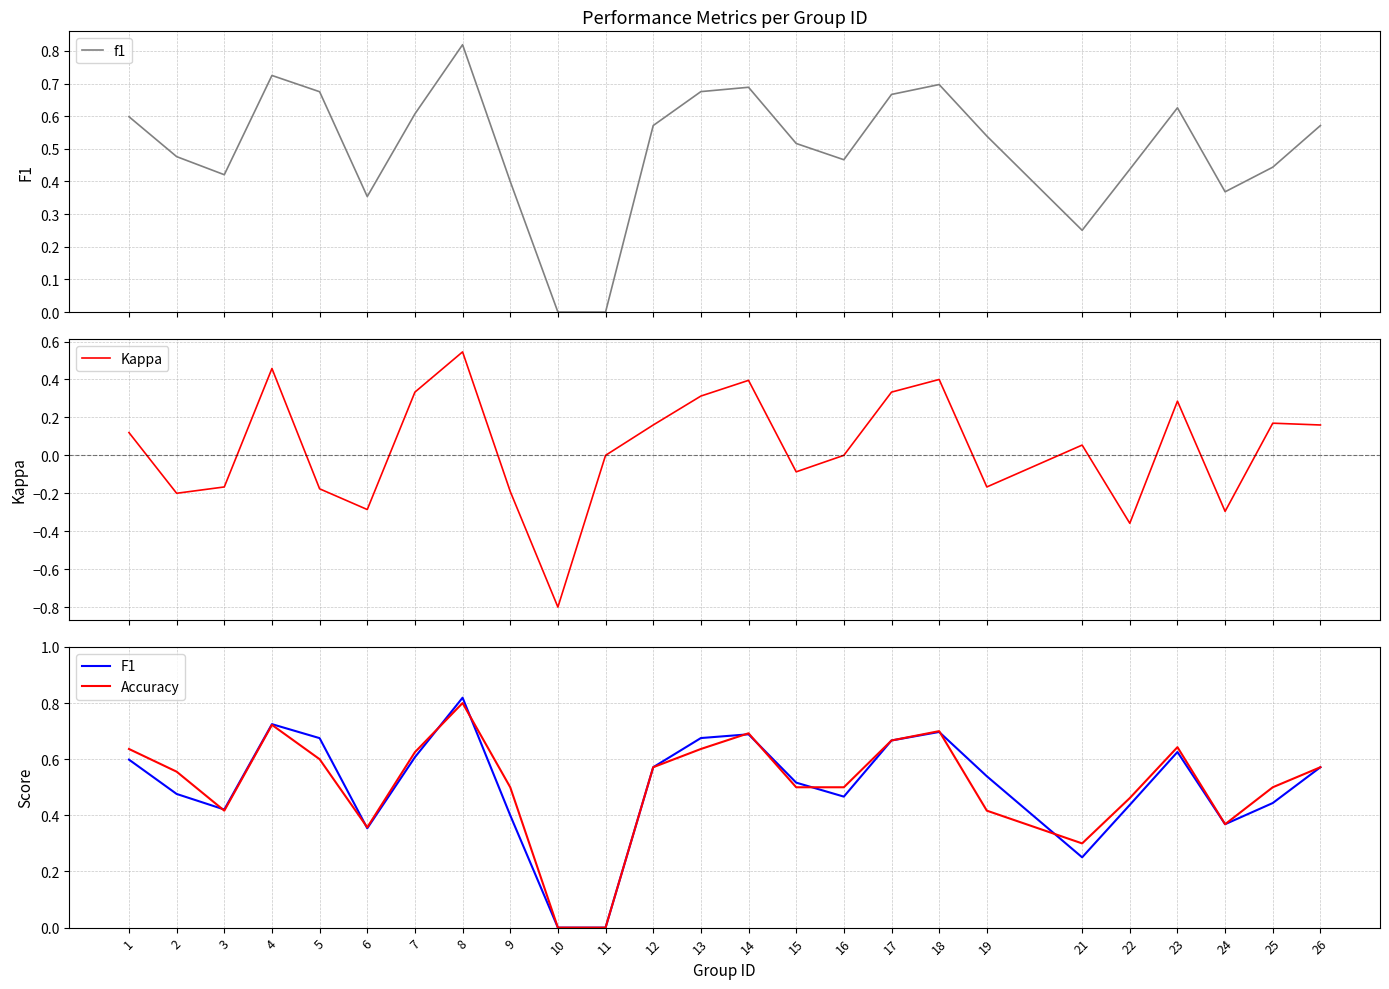

At which category does f1 reach its first local peak?

4